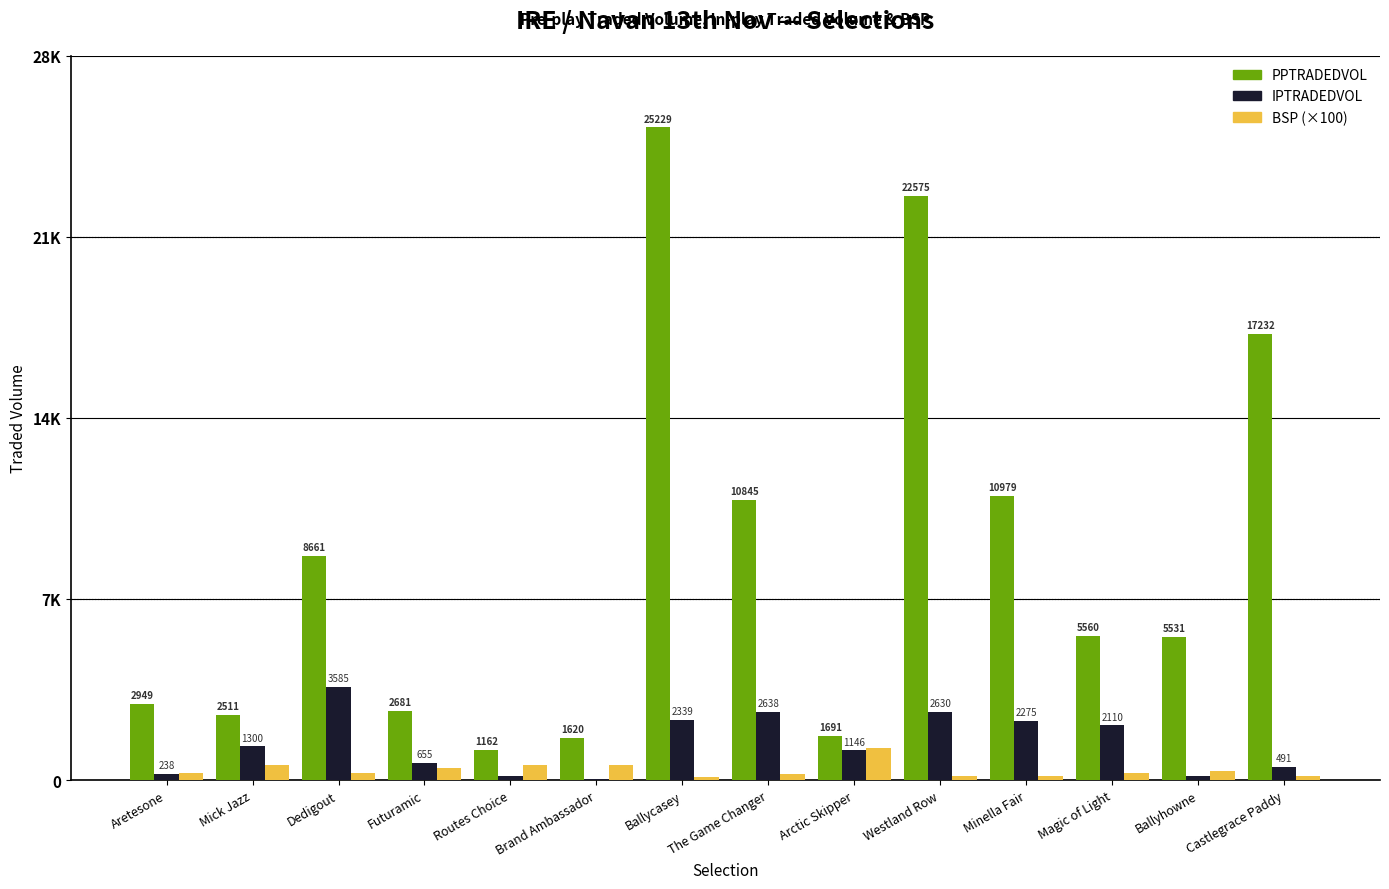

What is the sum of the IPTRADEDVOL values at Arctic Skipper and Minella Fair?

3420.8